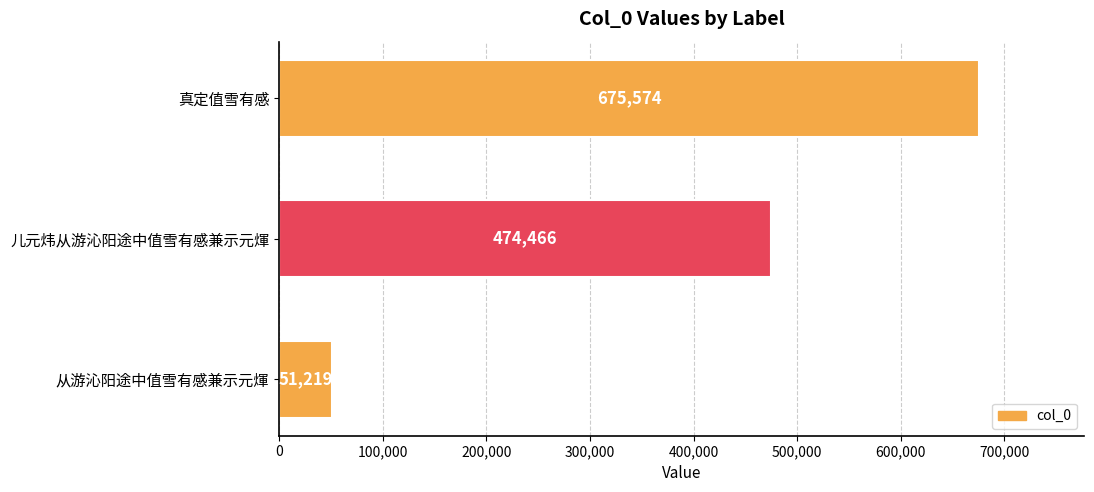

What is the approximate value at 从游沁阳途中值雪有感兼示元煇, to the nearest 50?

51200